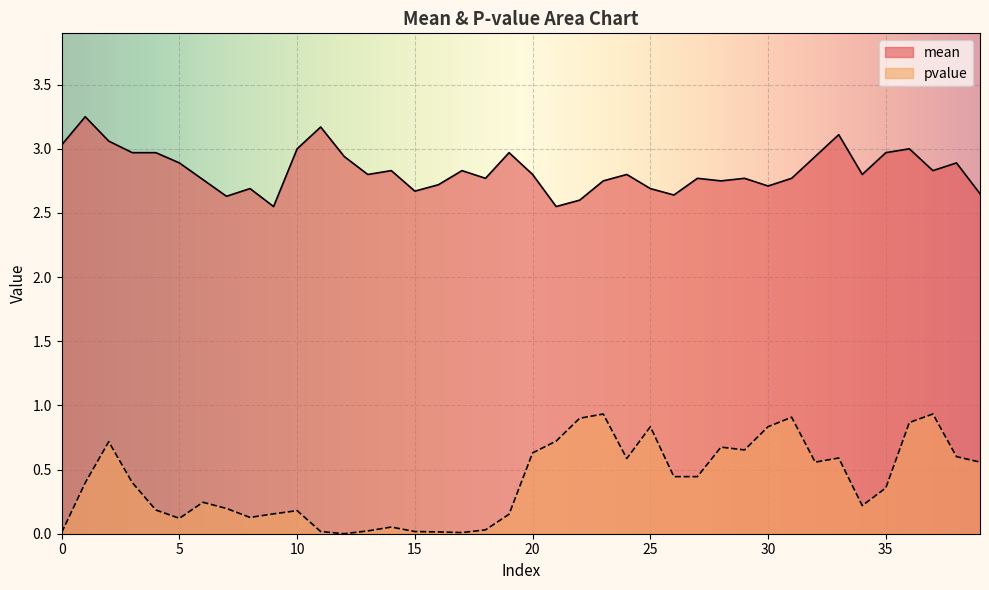

What is the difference between the second highest and second lowest values in the mean series?

0.6